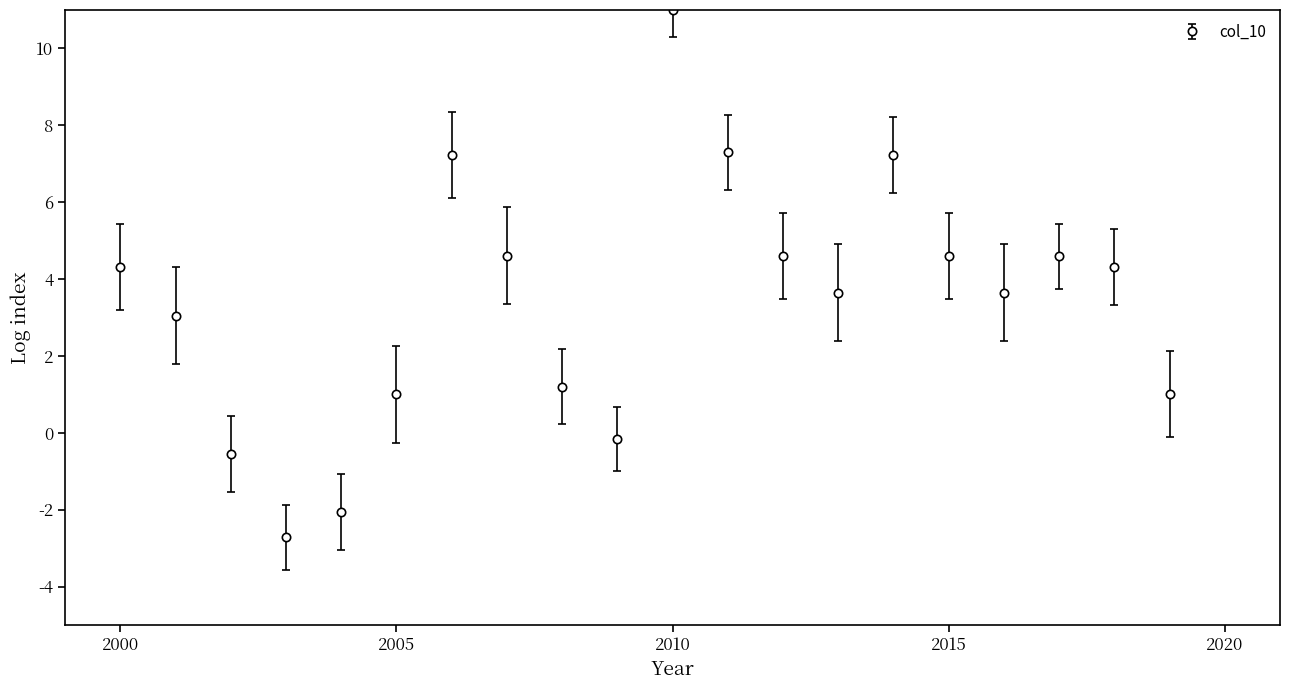

What is the minimum value shown in the chart?

-2.7